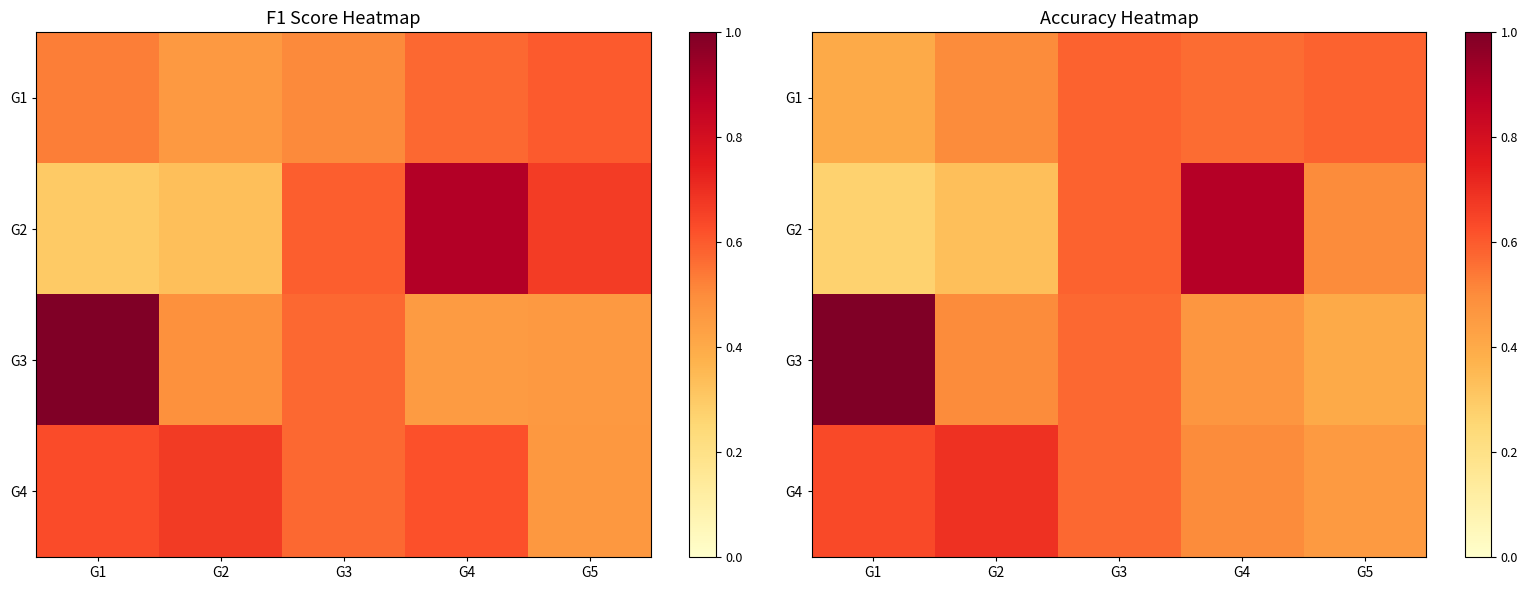

What is the total value across all series at G3?

2.3